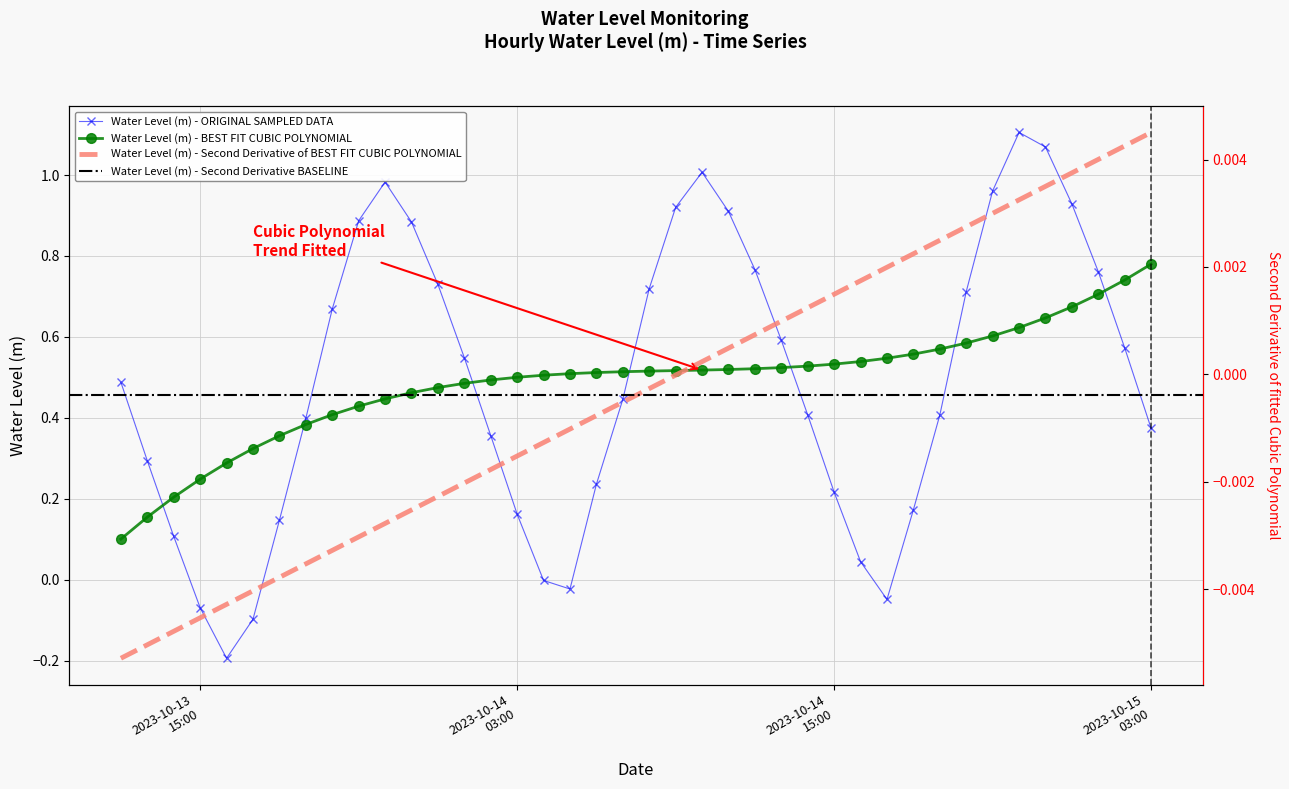

What is the difference between the maximum and second lowest values?

1.2